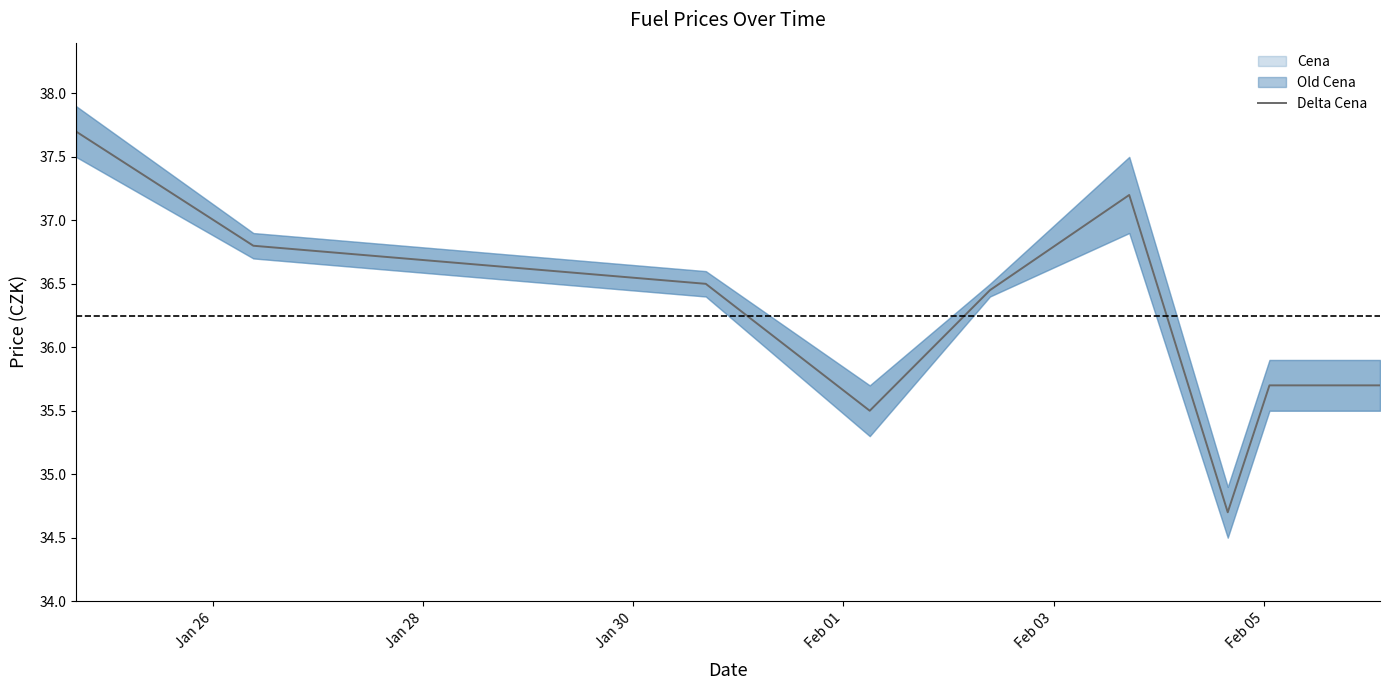

Does the chart display data point markers on the line(s)?

No